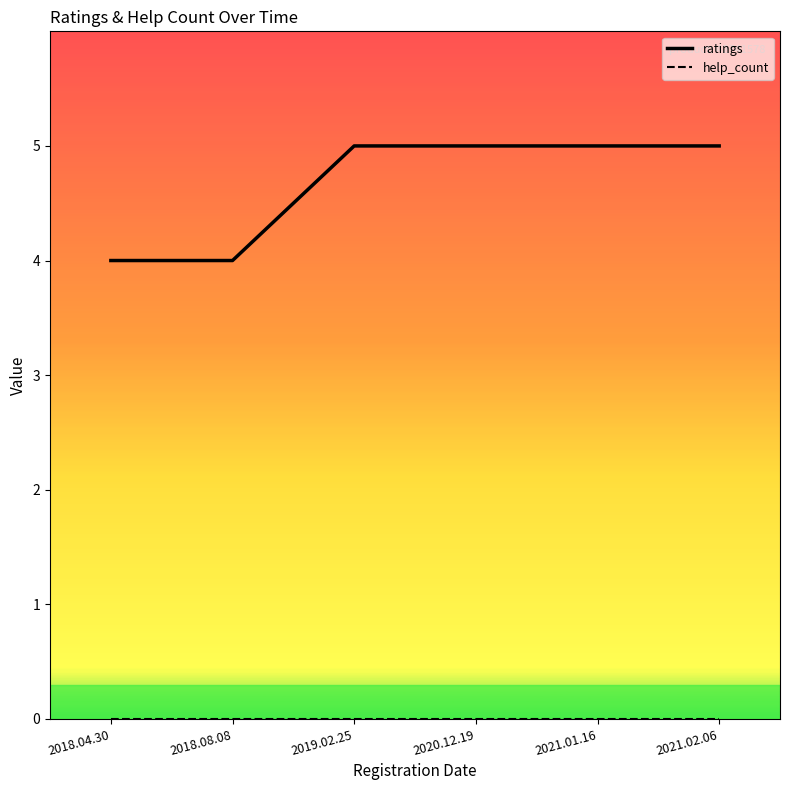

What is the minimum value for ratings?

4